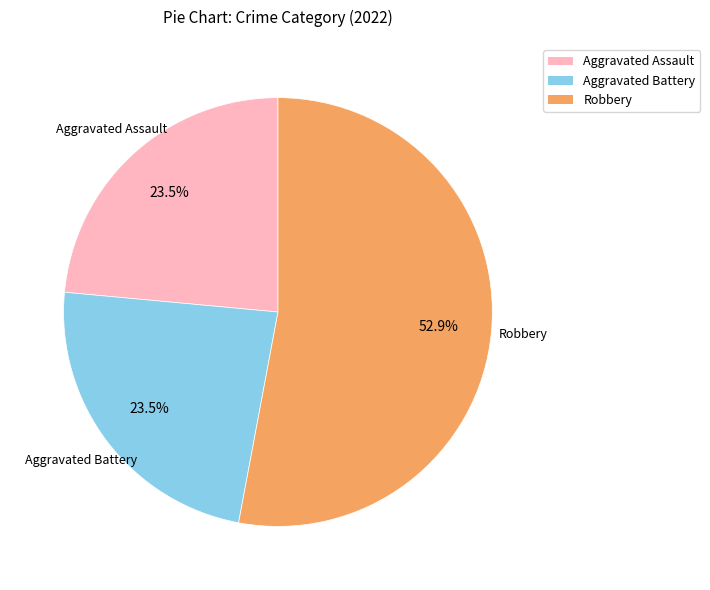

Does any single category account for the majority?

Yes